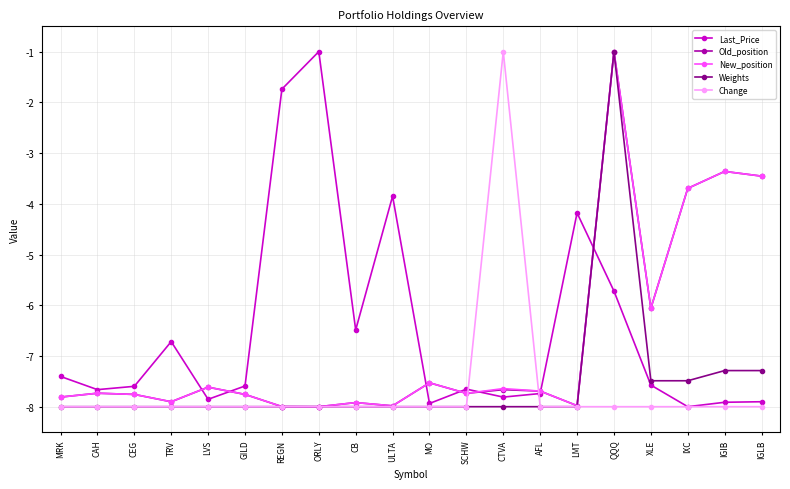

At which category is the sum across all series the highest?

QQQ